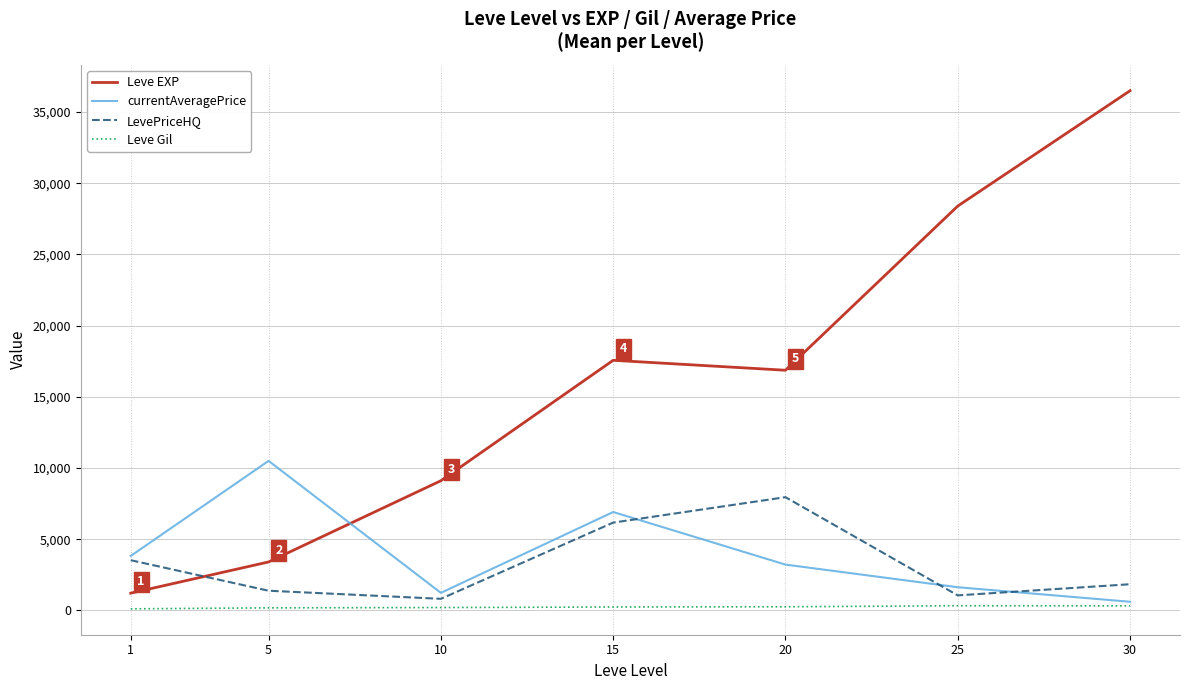

Which label corresponds to the largest value in the chart?

30